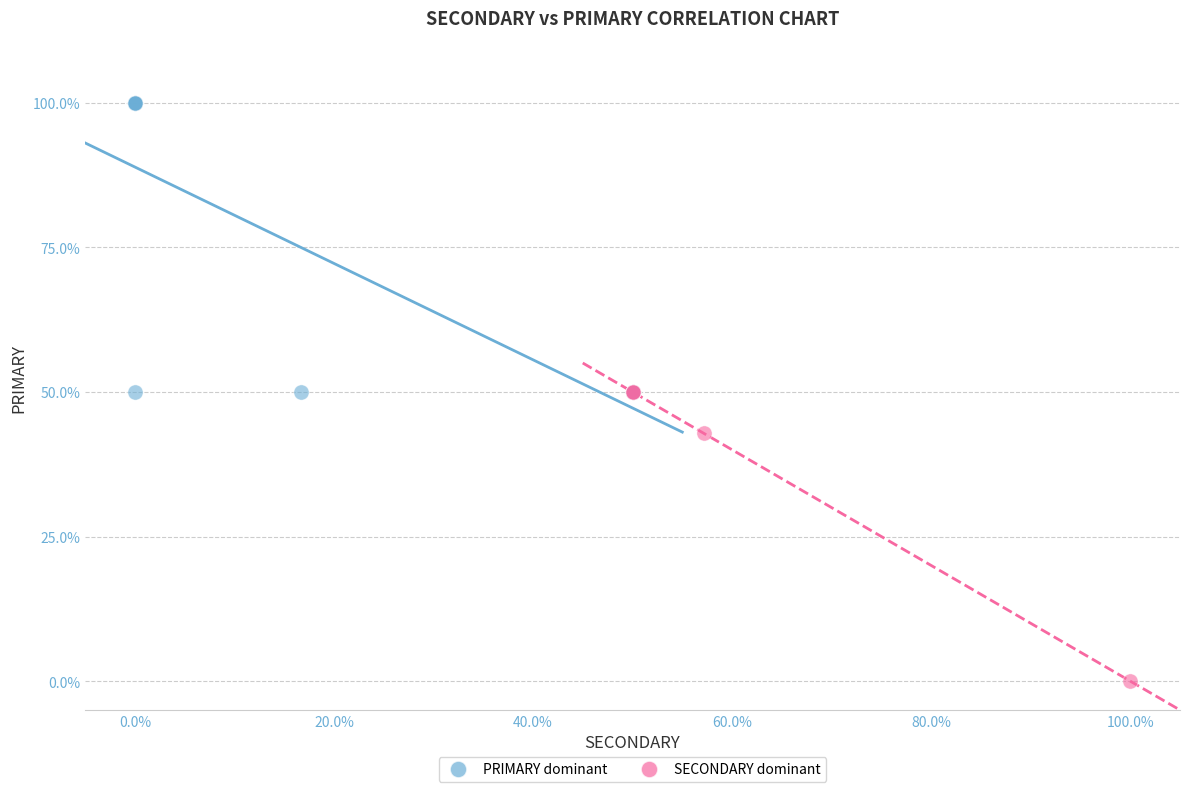

Which series reaches the minimum Y coordinate?

SECONDARY dominant